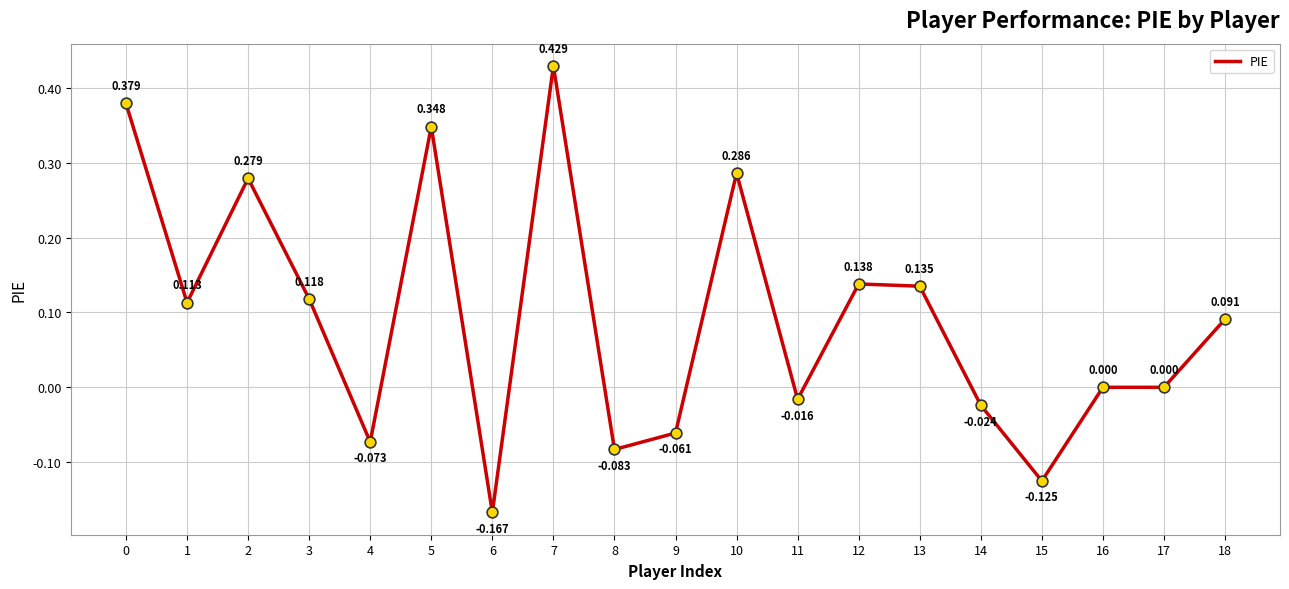

What is the change in value from 4 to 15?

-0.1